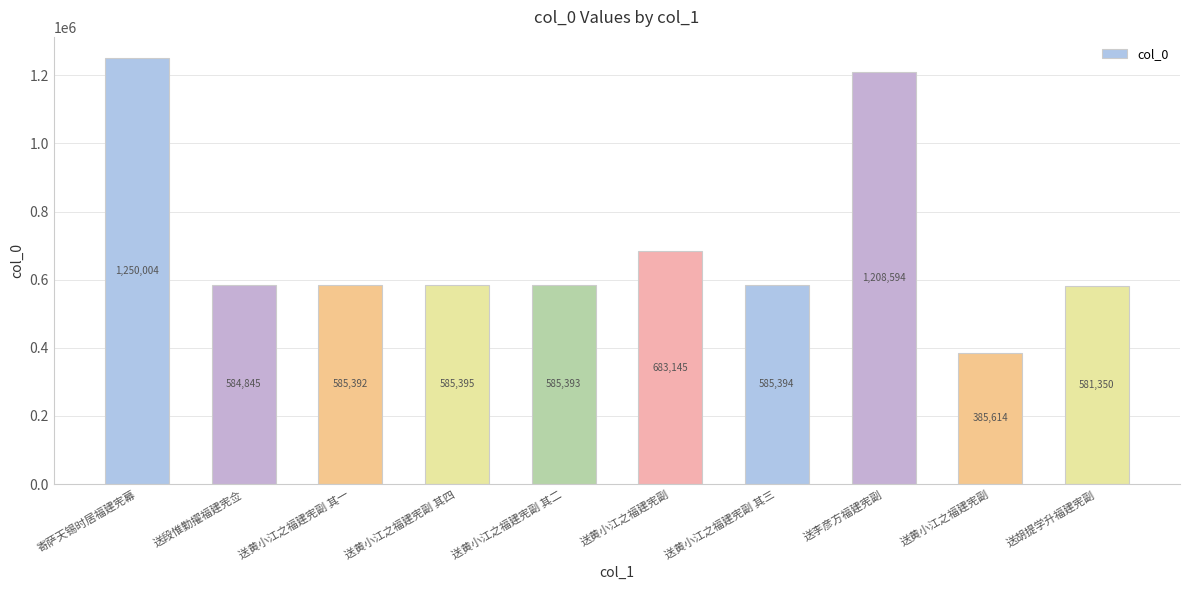

How many bars are there in total?

10